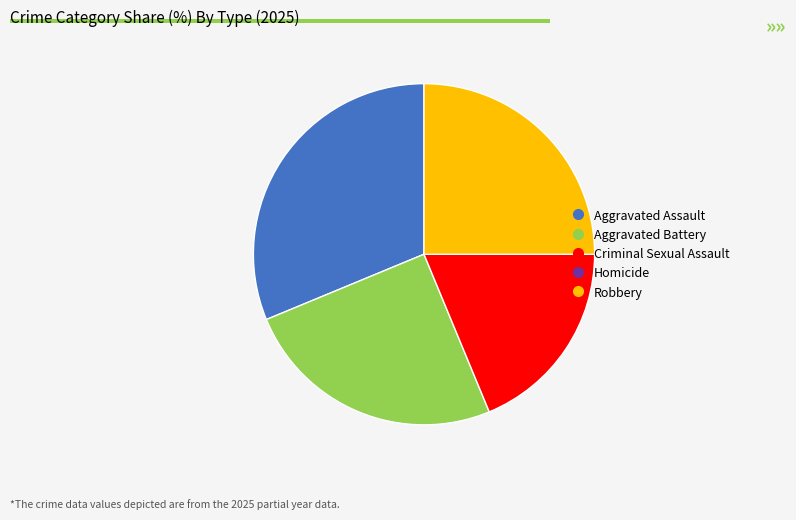

Is there any slice that represents more than half of the pie?

No